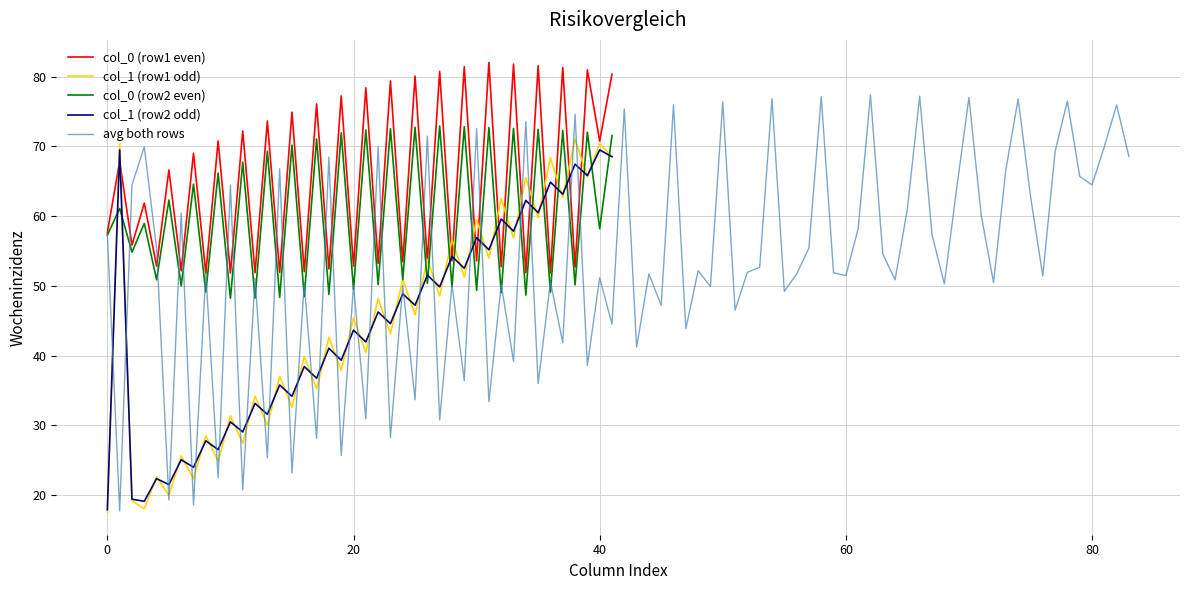

Which series ends up on top after the final intersection of col_1 (row2 odd) and col_0 (row2 even)?

col_0 (row2 even)